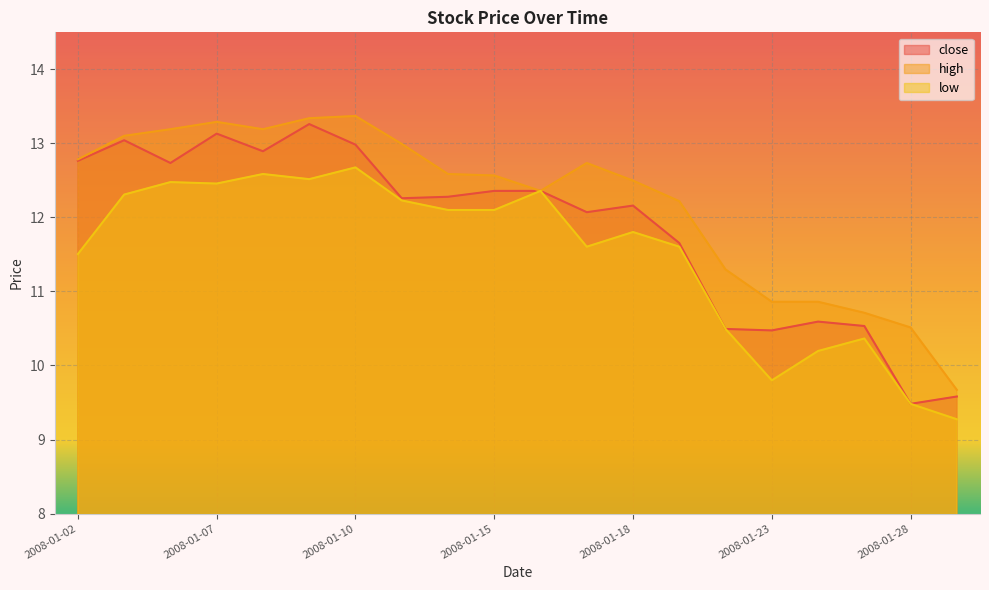

True or false: close has a value of 19.7 at 2008-01-08.

False